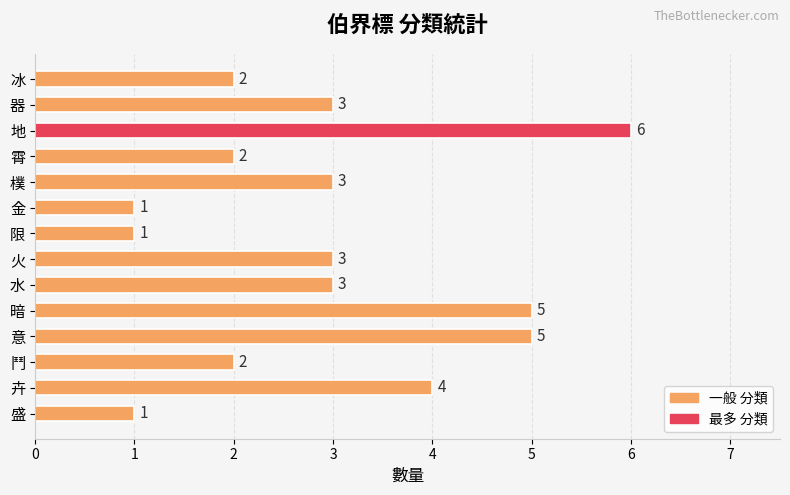

Is it true that the value at 意 is 5?

True